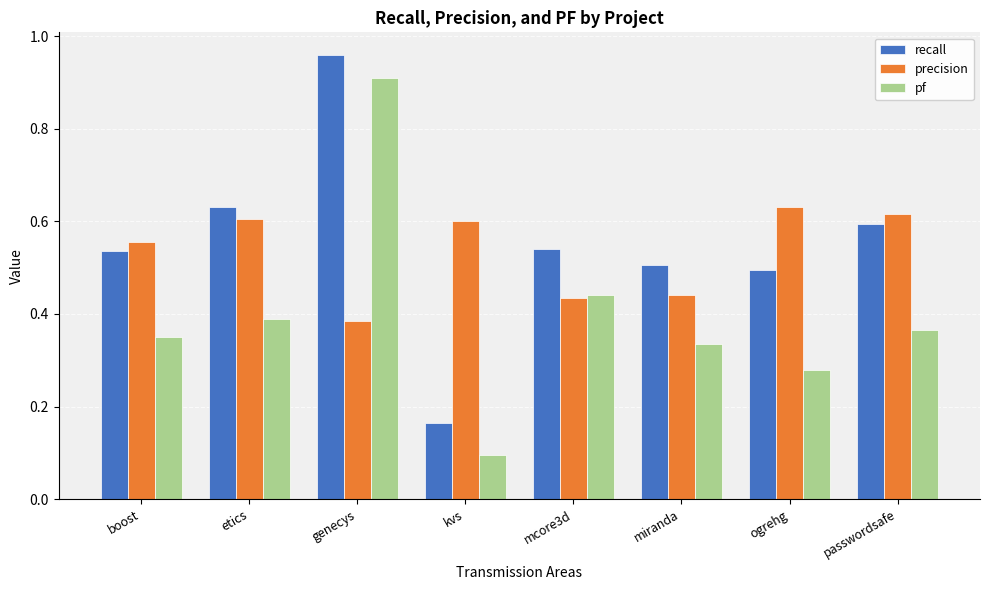

What is the difference between the maximum and minimum values in the recall series?

0.8